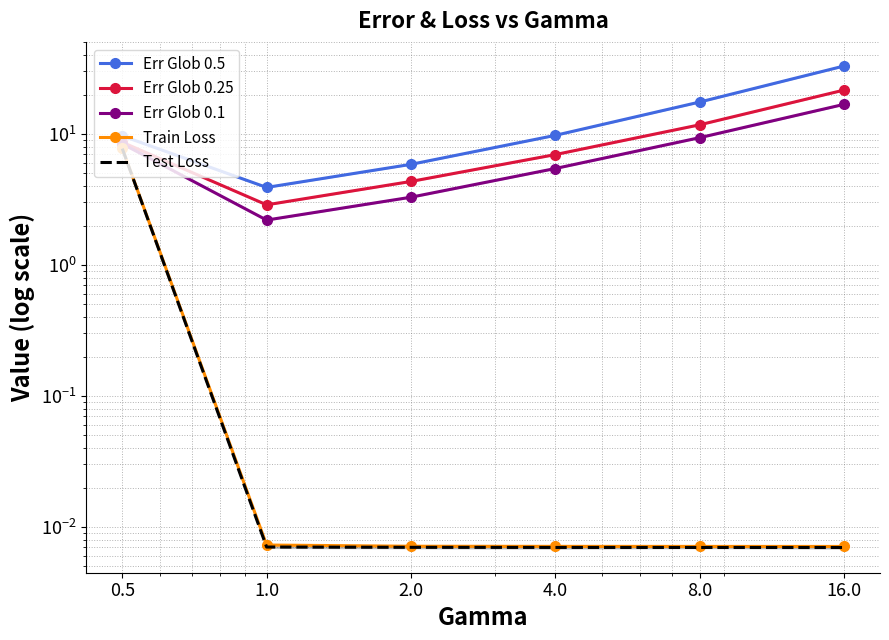

The value of Test Loss at 2.0 is 0.0. True or false?

False